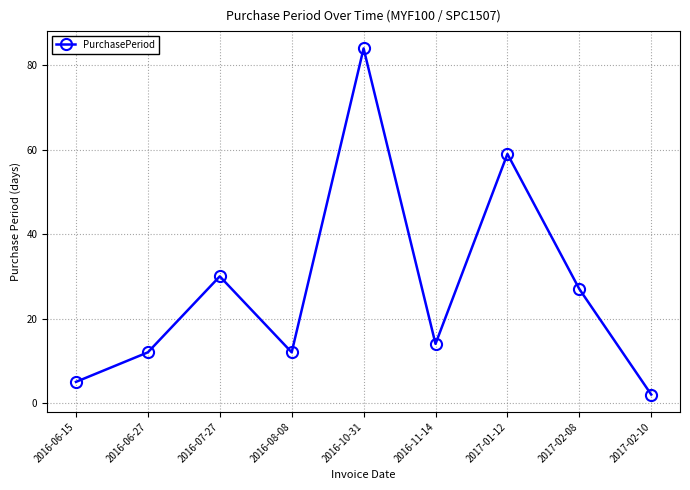

What is the ratio of the value at 2016-08-08 to the value at 2017-02-10?

6.0